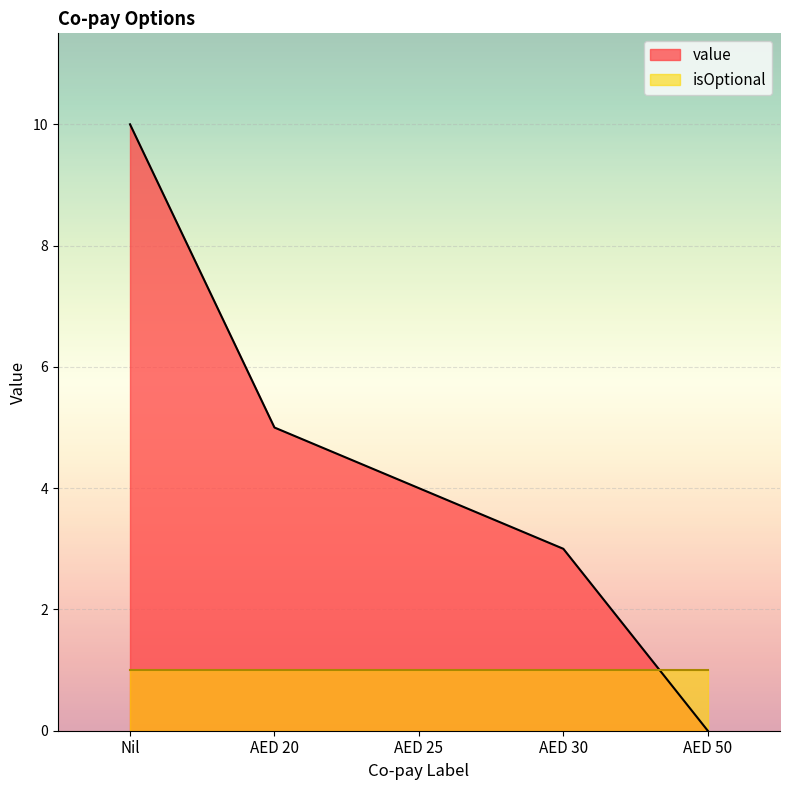

Reading left to right, extract all data points from this chart.

Nil=10	AED 20=5	AED 25=4	AED 30=3	AED 50=0